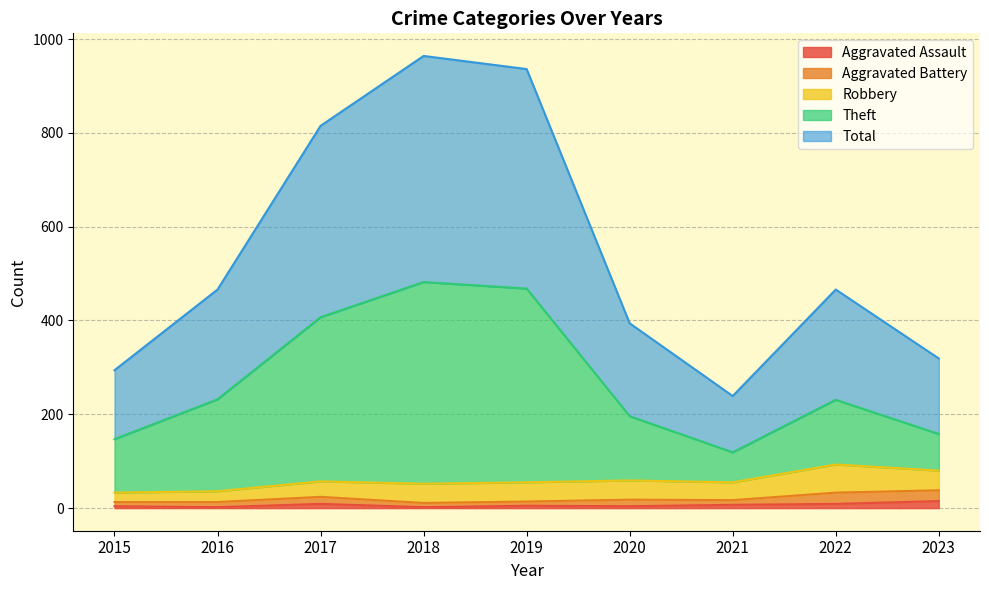

Does the chart display data point markers on the line(s)?

No